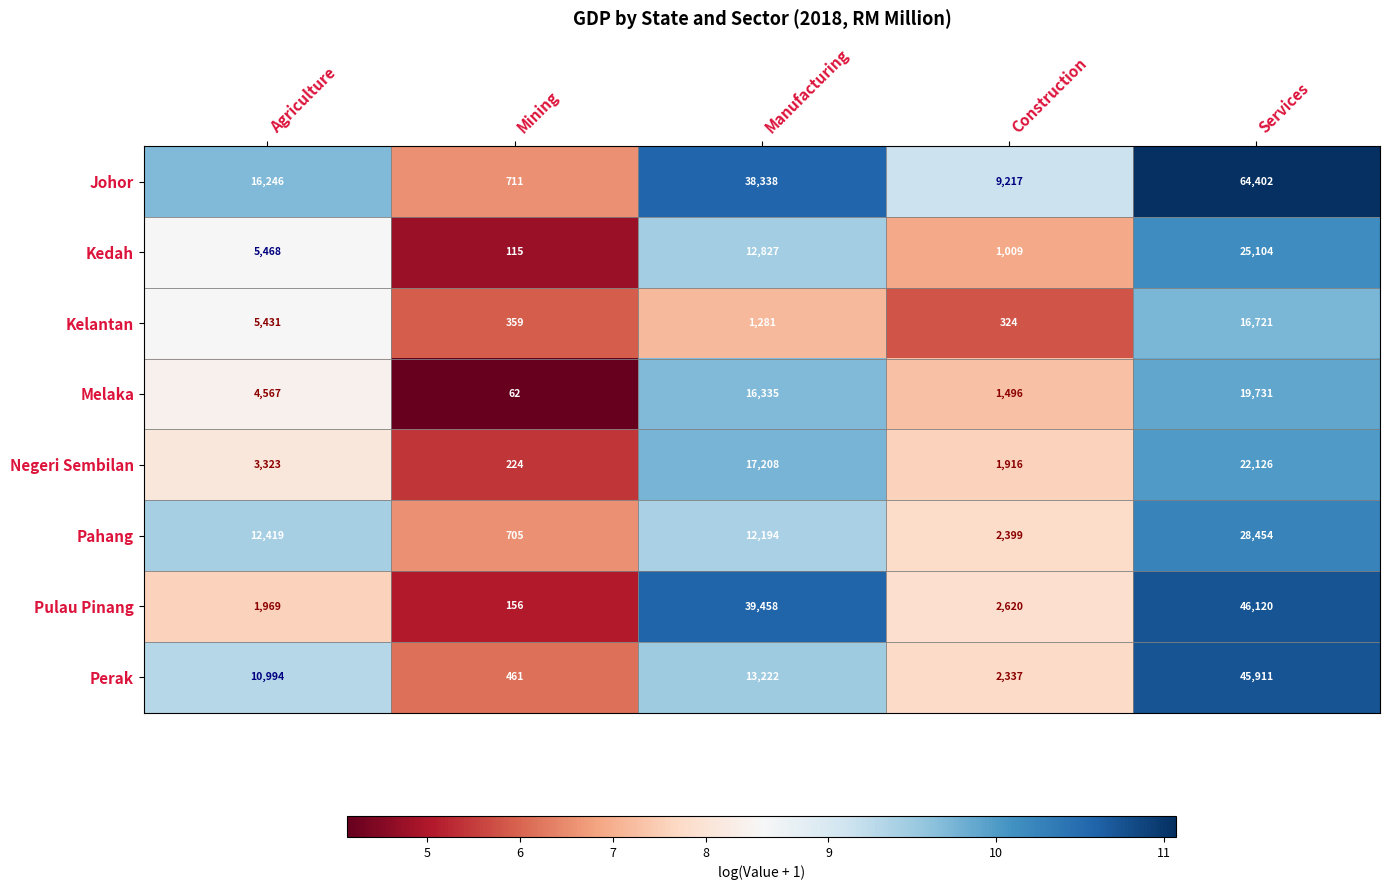

At which category is the sum across all series the highest?

Services